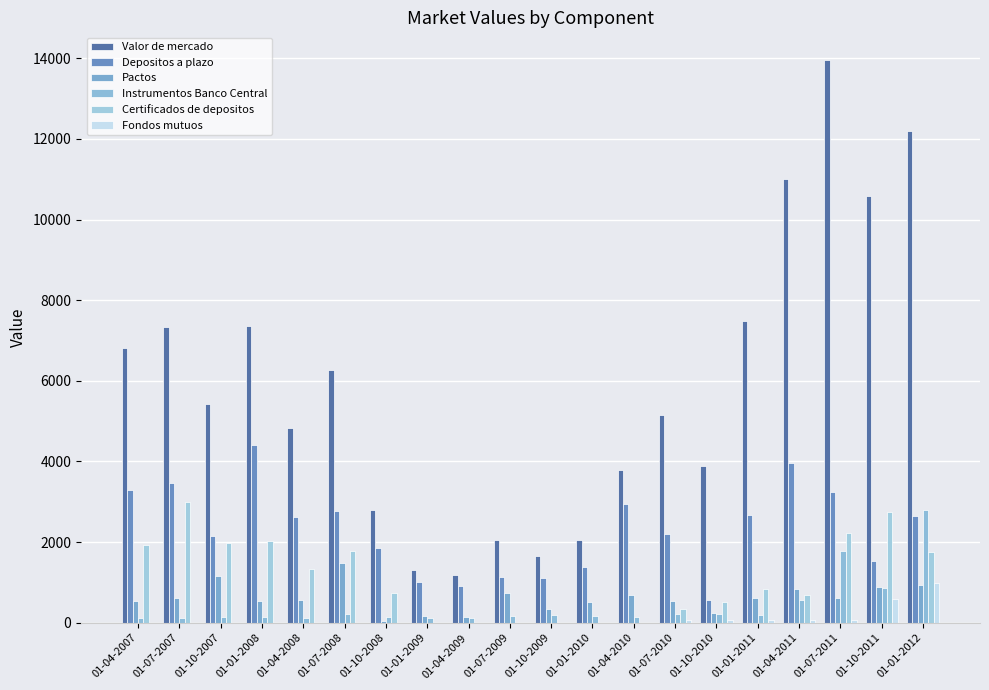

Rank the categories by Pactos value from lowest to highest.

01-10-2008, 01-04-2009, 01-01-2009, 01-10-2010, 01-10-2009, 01-01-2010, 01-07-2010, 01-04-2007, 01-01-2008, 01-04-2008, 01-07-2011, 01-01-2011, 01-07-2007, 01-04-2010, 01-07-2009, 01-04-2011, 01-10-2011, 01-01-2012, 01-10-2007, 01-07-2008